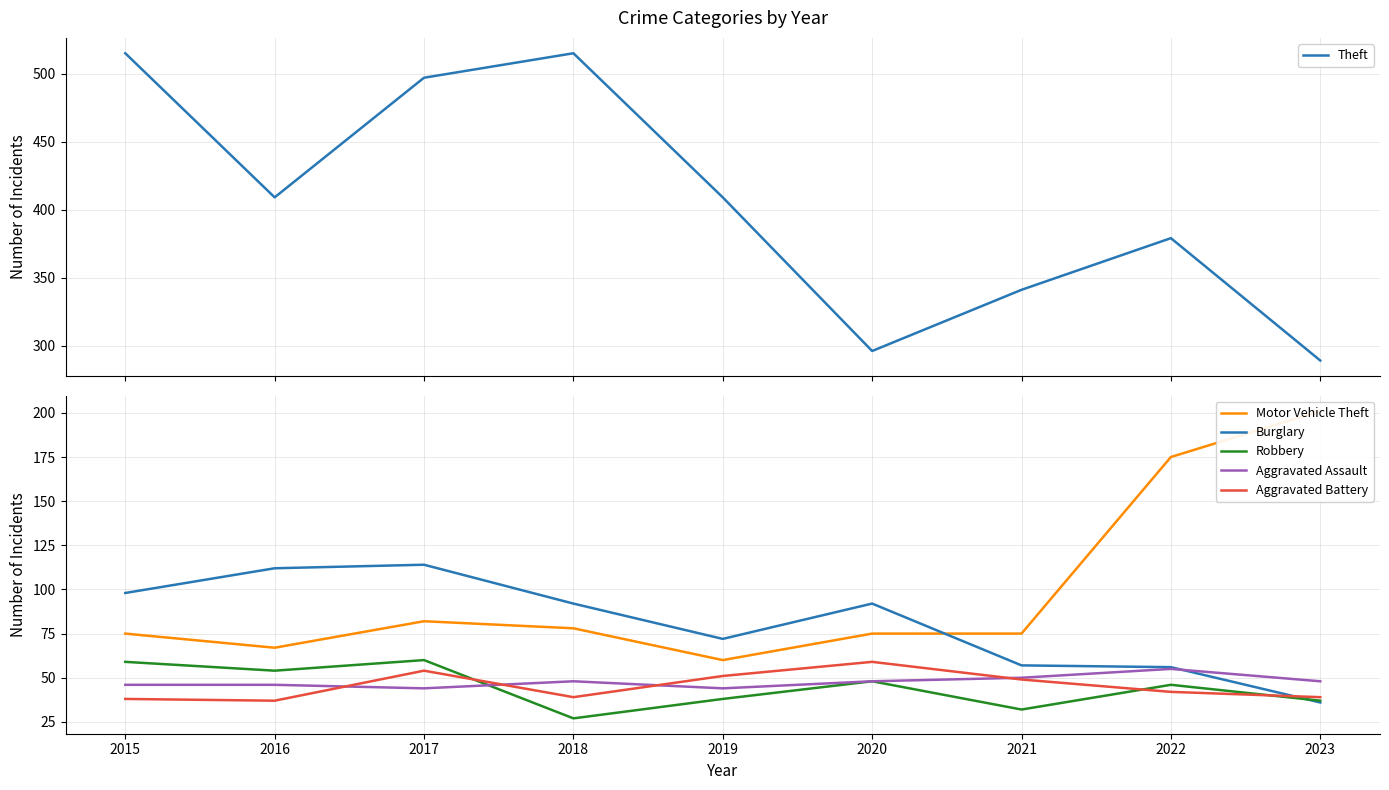

At which category does the chart reach its minimum across all series?

2018